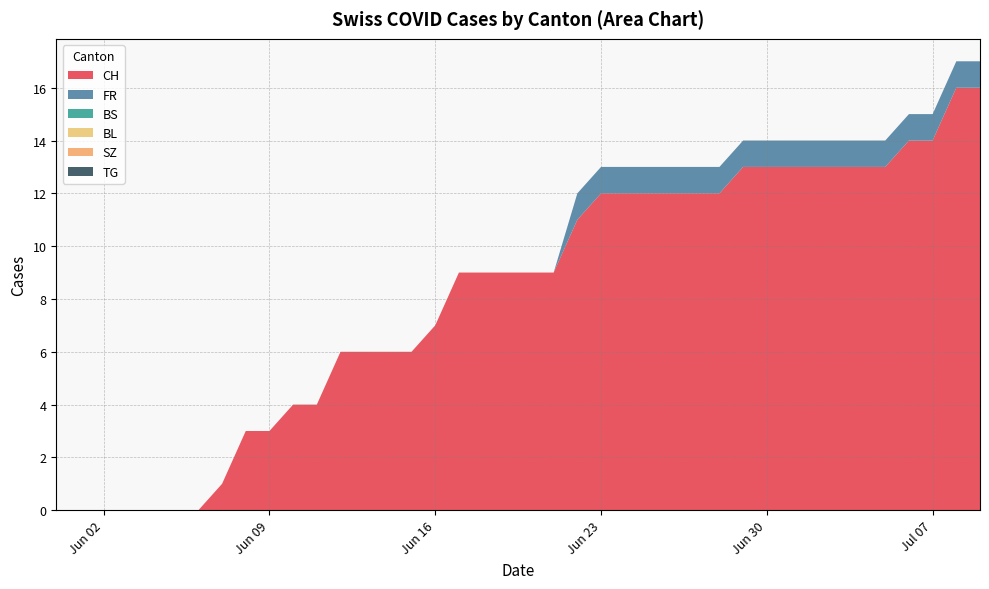

Reading left to right, extract all data points from this chart.

CH: 0	0	0	0	0	0	0	1	3	3	4	4	6	6	6	6	7	9	9	9	9	9	11	12	12	12	12	12	12	13	13	13	13	13	13	13	14	14	16	16
FR: 0	0	0	0	0	0	0	0	0	0	0	0	0	0	0	0	0	0	0	0	0	0	1	1	1	1	1	1	1	1	1	1	1	1	1	1	1	1	1	1
BS: 0	0	0	0	0	0	0	0	0	0	0	0	0	0	0	0	0	0	0	0	0	0	0	0	0	0	0	0	0	0	0	0	0	0	0	0	0	0	0	0
BL: 0	0	0	0	0	0	0	0	0	0	0	0	0	0	0	0	0	0	0	0	0	0	0	0	0	0	0	0	0	0	0	0	0	0	0	0	0	0	0	0
SZ: 0	0	0	0	0	0	0	0	0	0	0	0	0	0	0	0	0	0	0	0	0	0	0	0	0	0	0	0	0	0	0	0	0	0	0	0	0	0	0	0
TG: 0	0	0	0	0	0	0	0	0	0	0	0	0	0	0	0	0	0	0	0	0	0	0	0	0	0	0	0	0	0	0	0	0	0	0	0	0	0	0	0